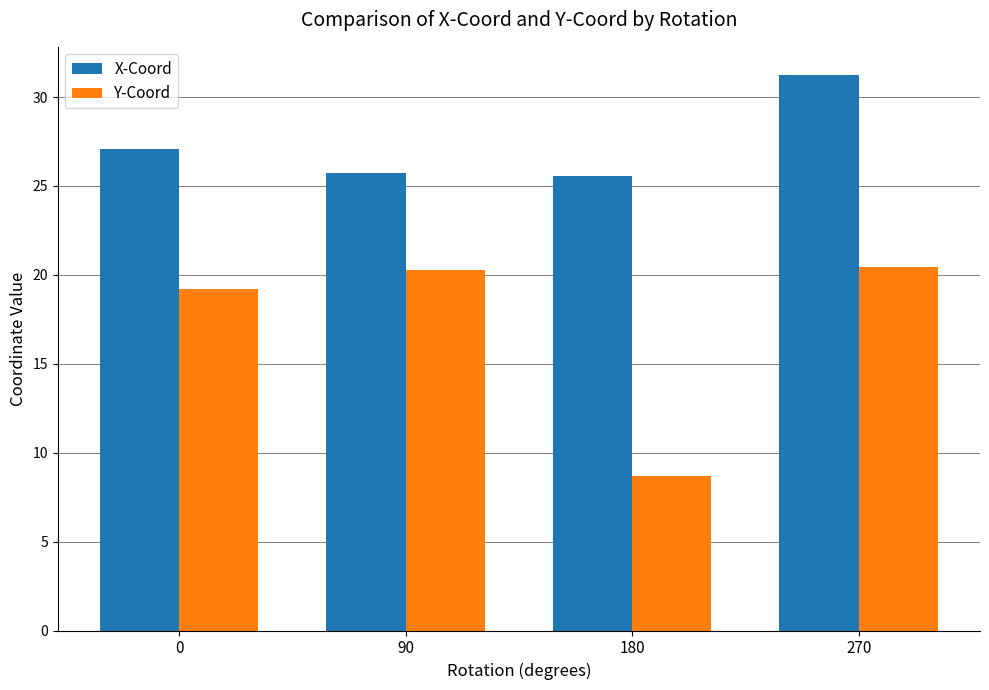

At which category does the chart reach its minimum across all series?

180